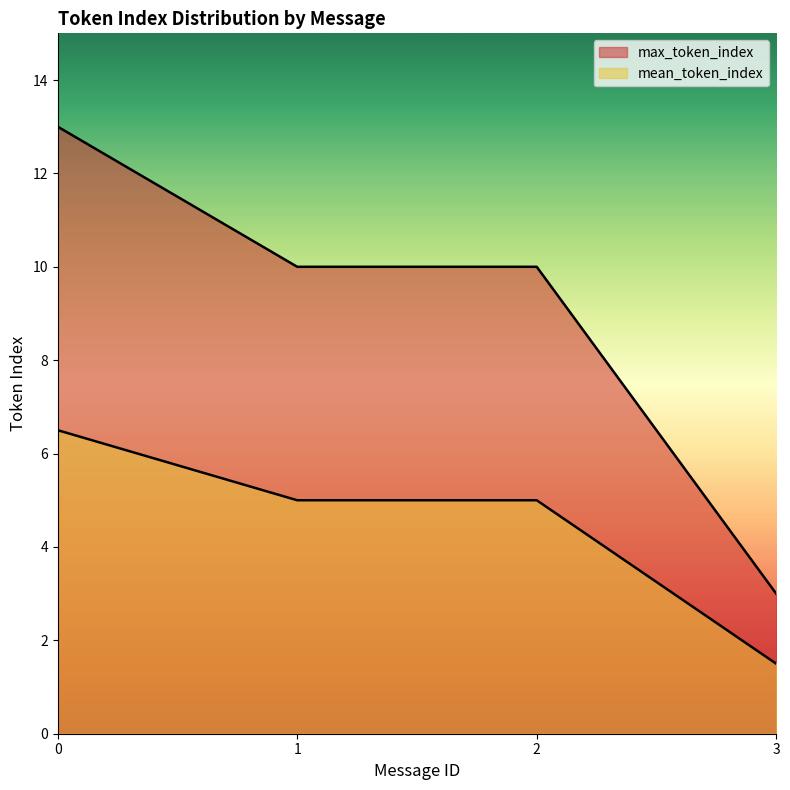

List the series in order of their overall mean, highest first.

max_token_index, mean_token_index